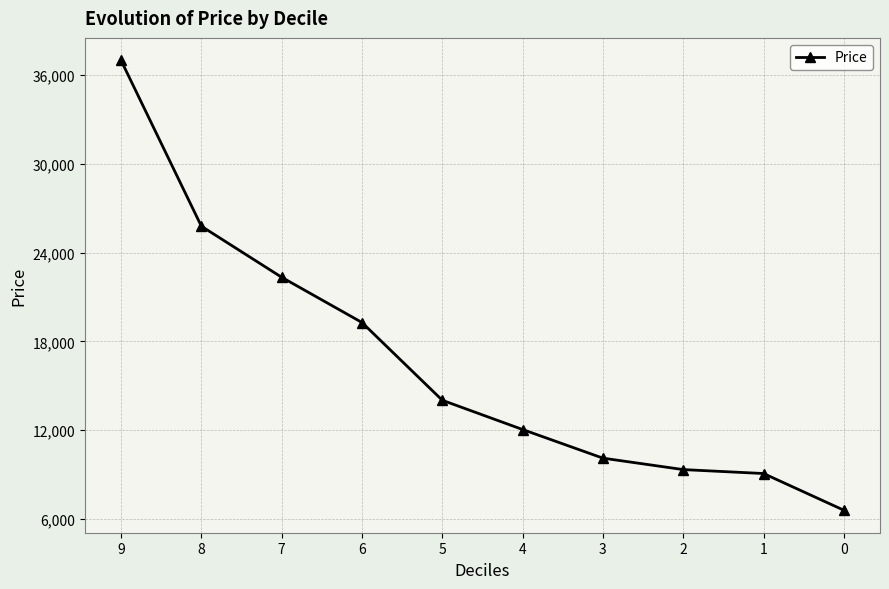

True or false: there are more than 1 points higher than both neighbors.

False